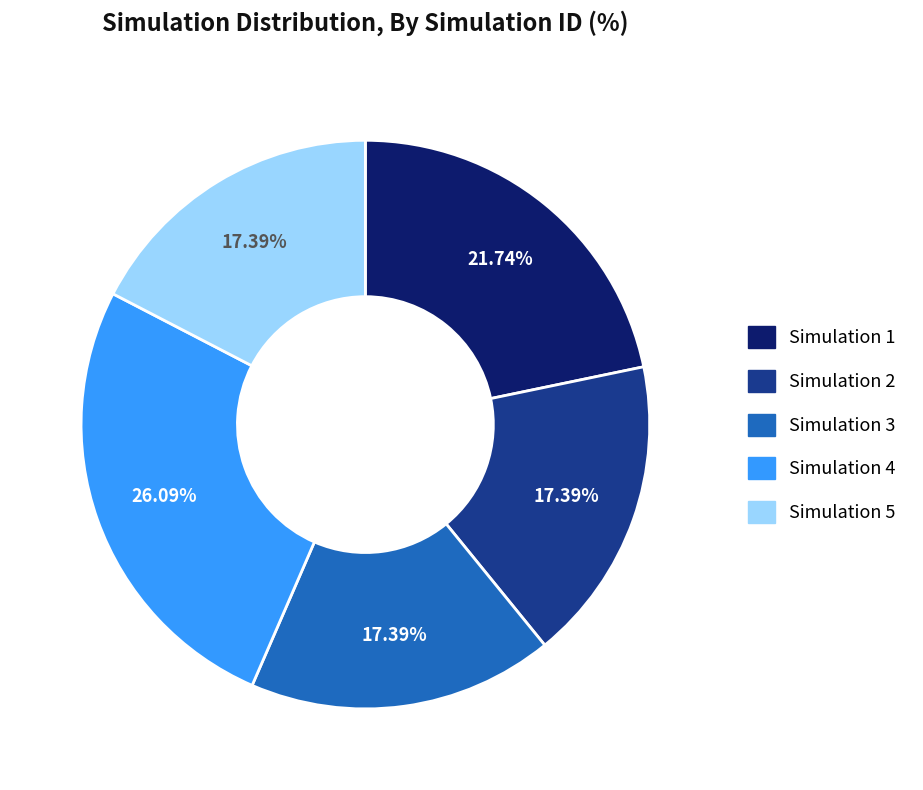

What percentage is the Simulation 1 slice, to the nearest percent?

22%